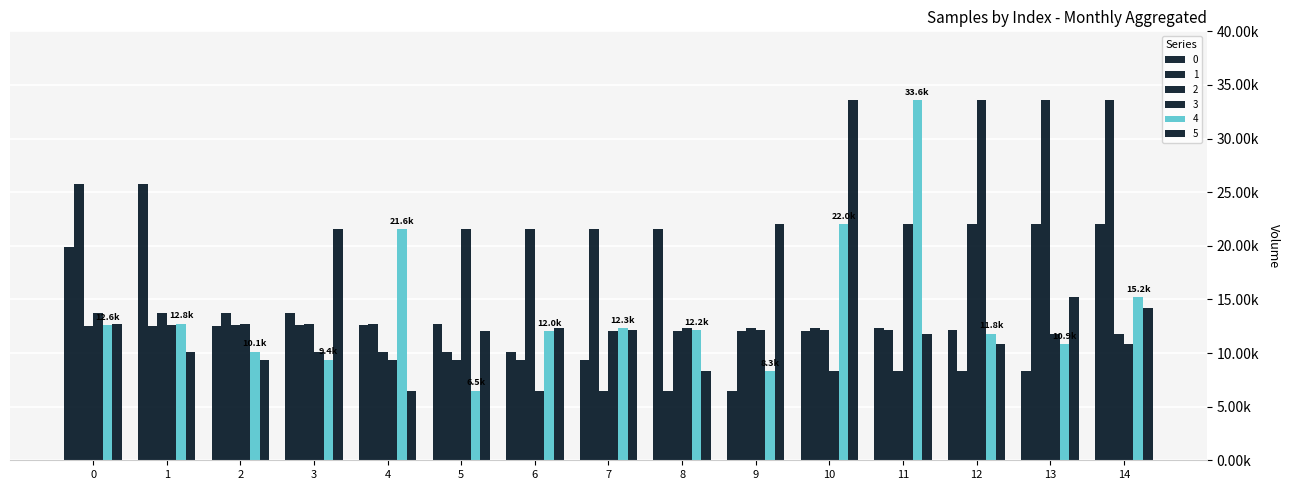

Which category has the highest value across all series?

14